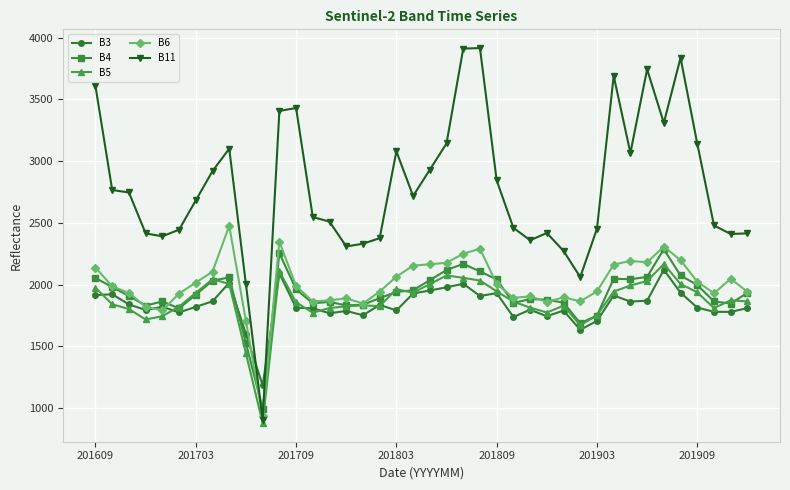

True or false: B5 has more than 0 interior local peaks.

True